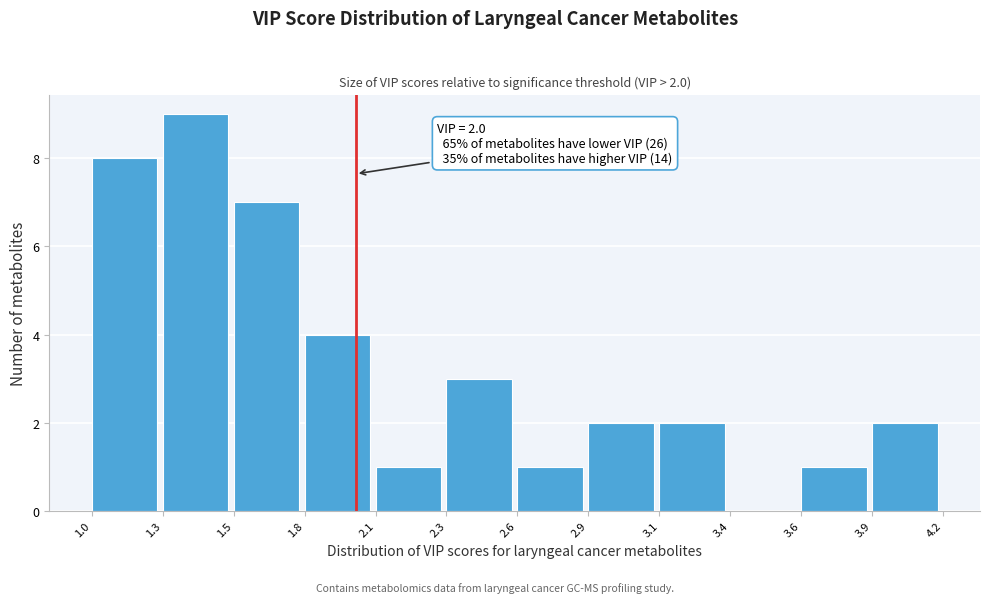

Reading left to right, what are all the values shown in this chart?

1.0=8	1.3=9	1.5=7	1.8=4	2.1=1	2.3=3	2.6=1	2.9=2	3.1=2	3.4=0	3.6=1	3.9=2